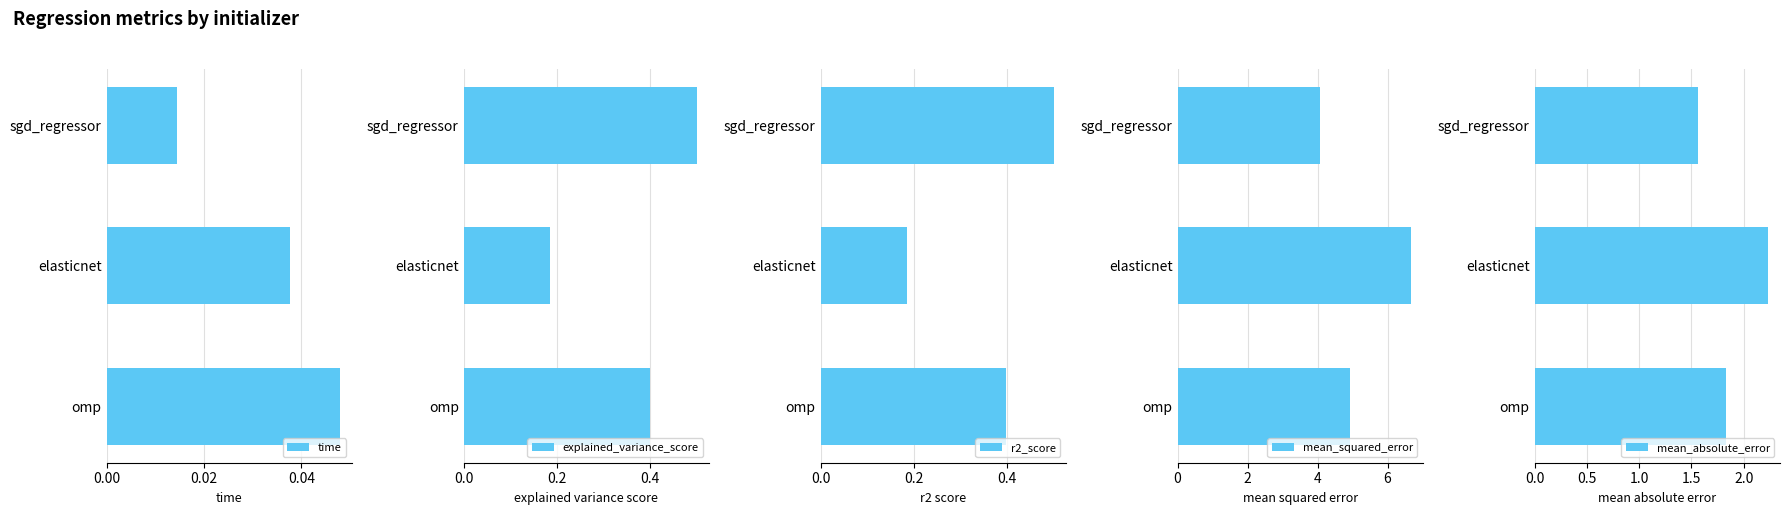

What are all the series names shown in the legend?

time, explained_variance_score, r2_score, mean_squared_error, mean_absolute_error